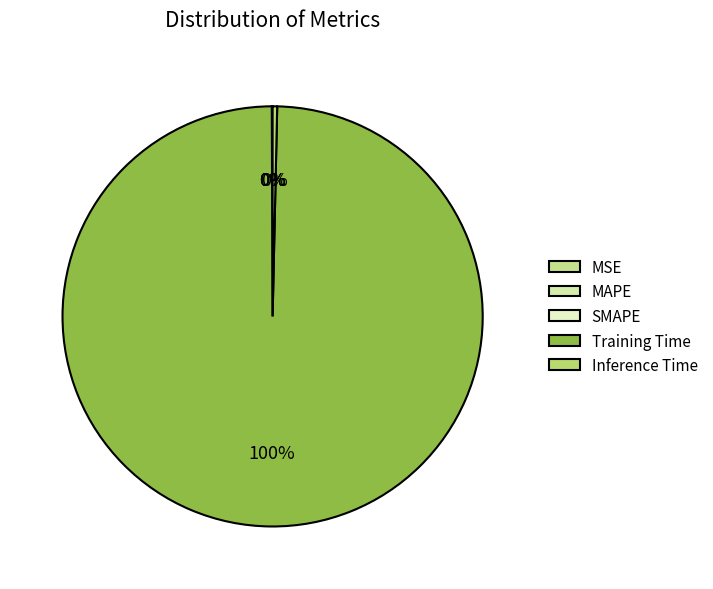

Is there any slice that represents more than half of the pie?

Yes